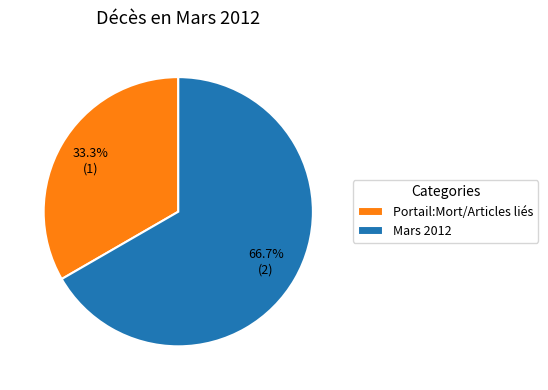

Which category accounts for the majority?

Mars 2012